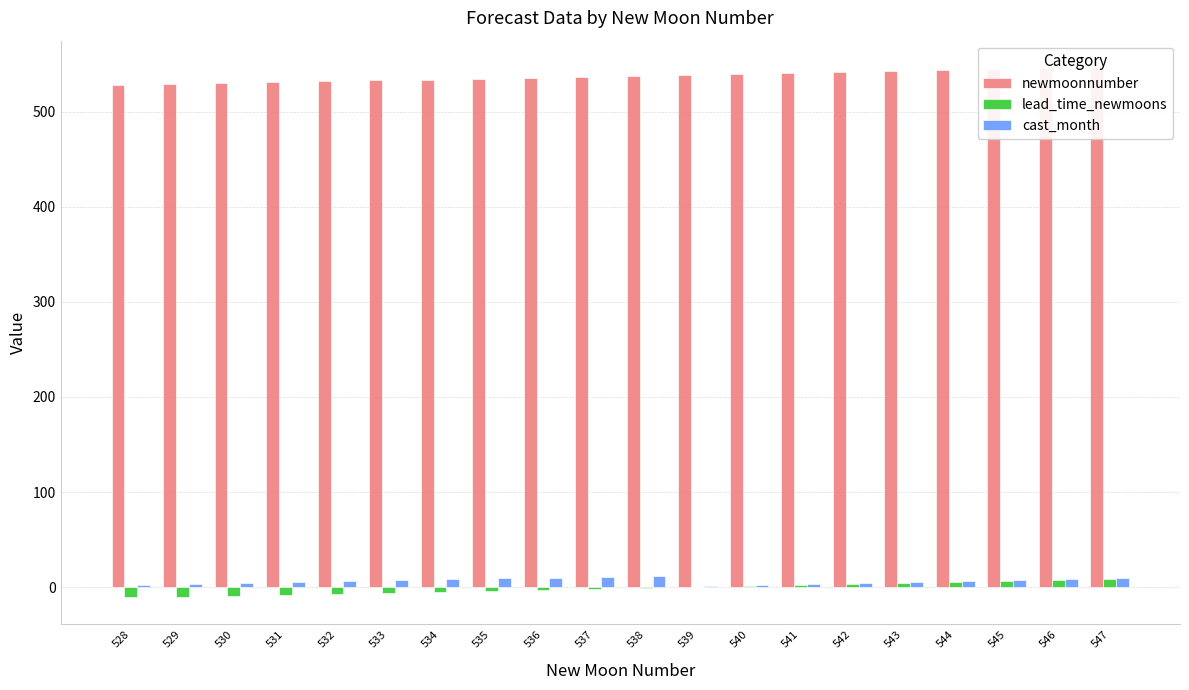

Which series has the largest total across all categories?

newmoonnumber